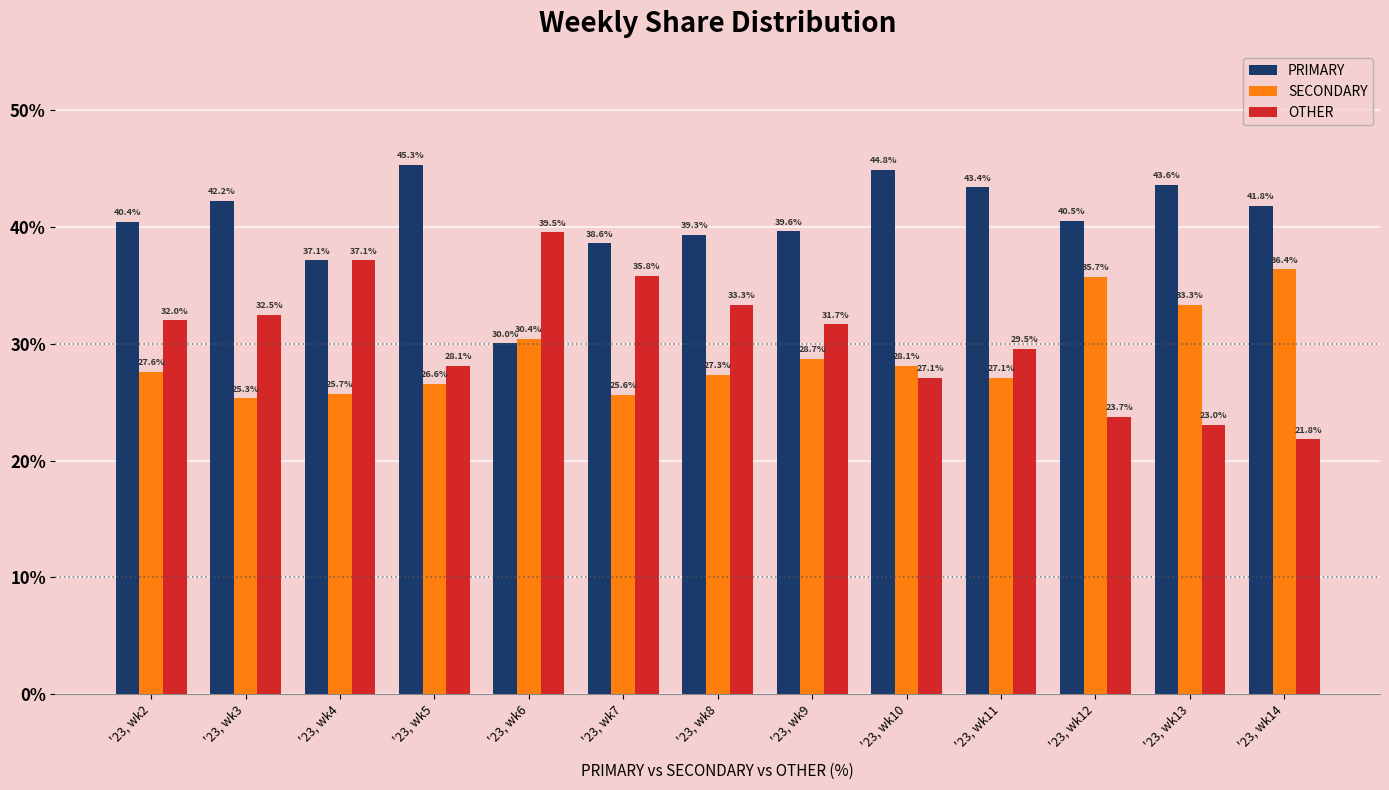

Which series has the largest total across all categories?

PRIMARY